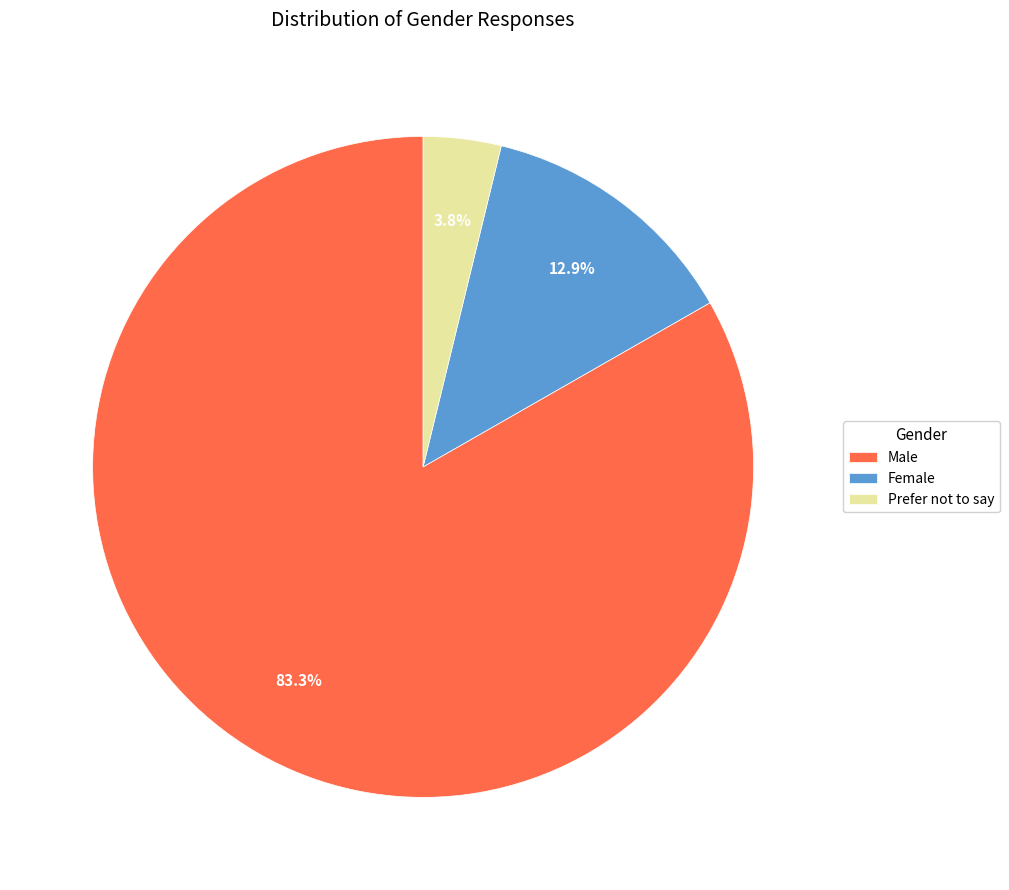

What is the majority slice?

Male